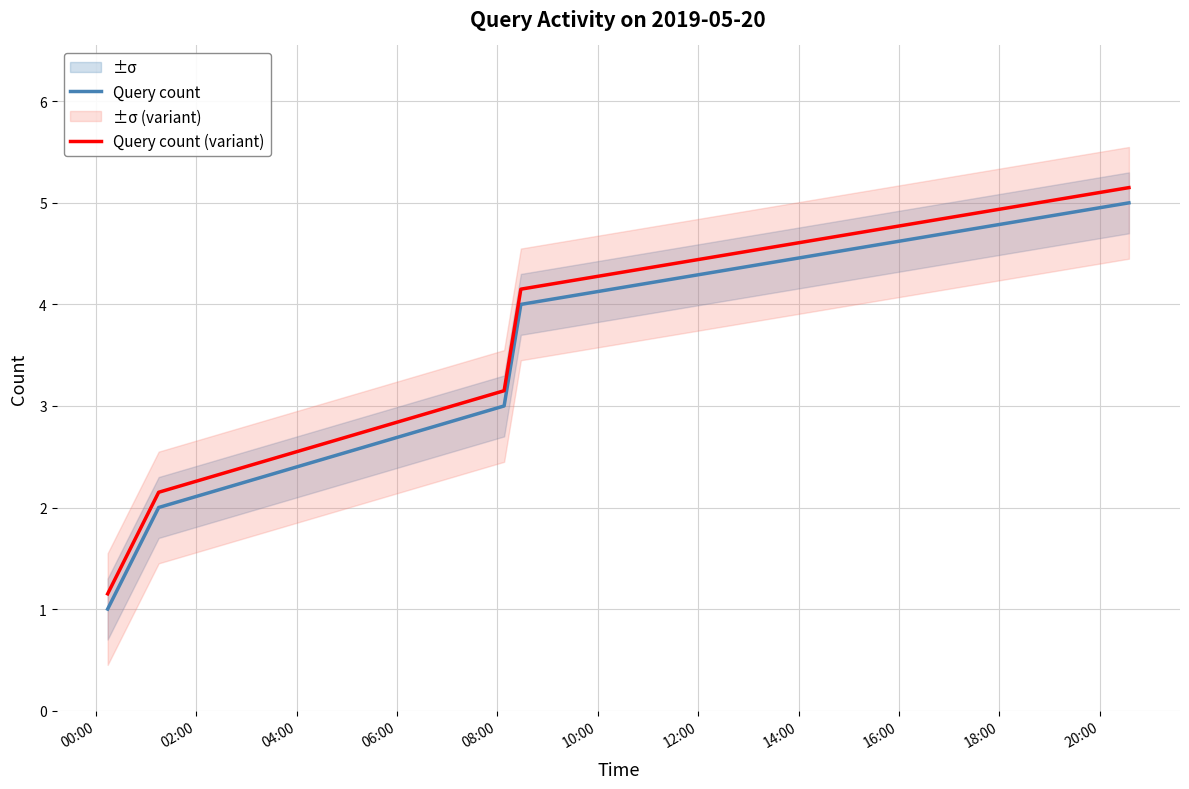

True or false: Query count has more than 2 interior local peaks.

False